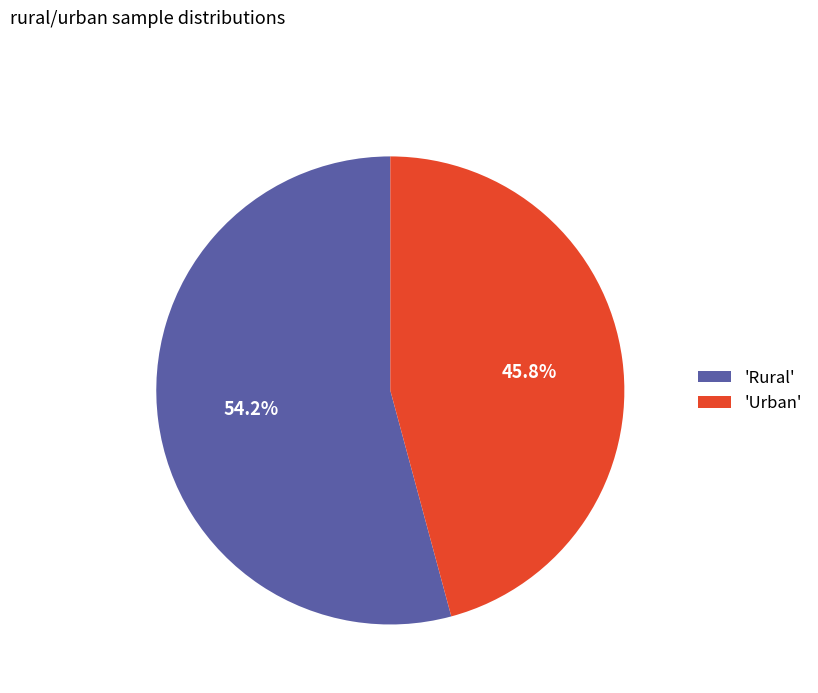

What is the ratio of the value at 'Urban' to the value at 'Rural'?

0.8